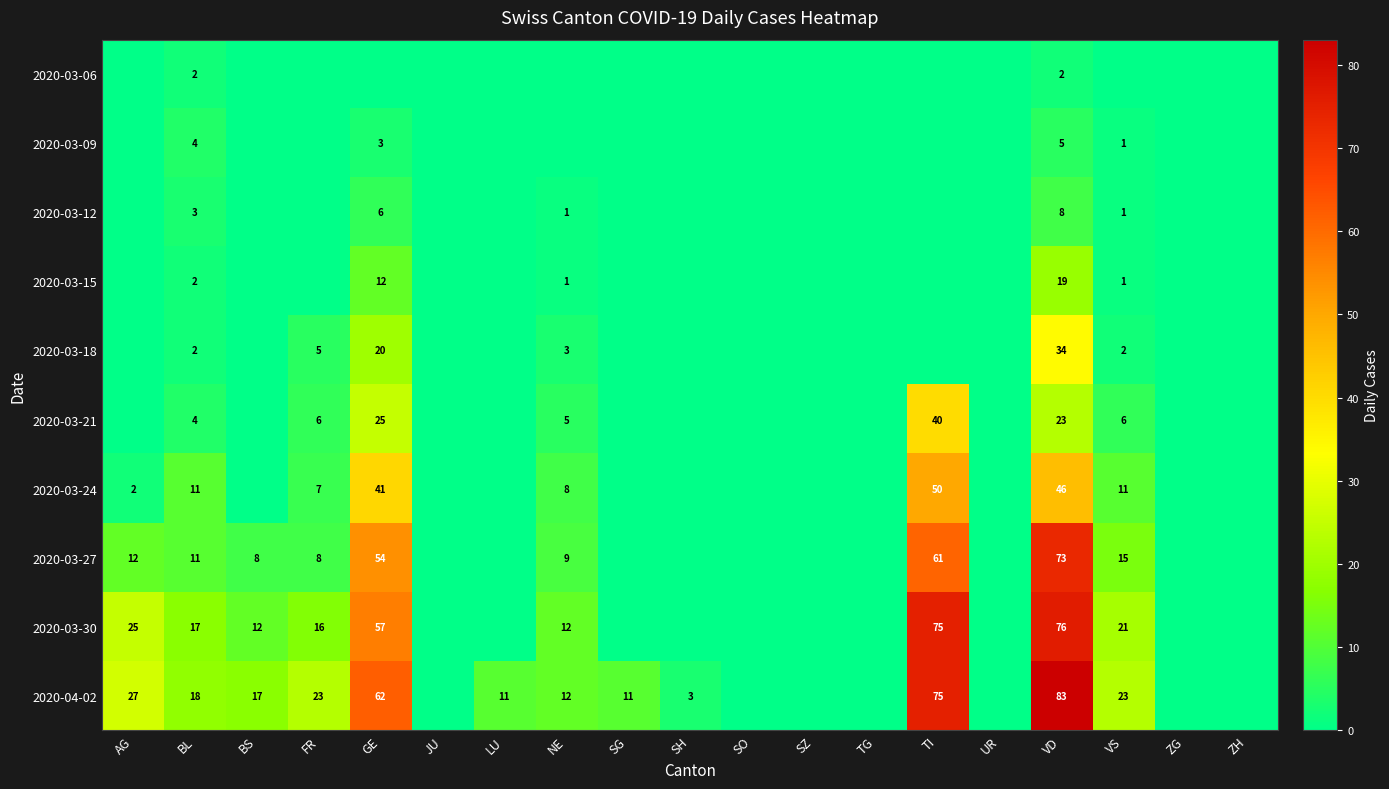

Is the value of 2020-03-18 at VS greater than the value of 2020-03-15 at NE?

Yes